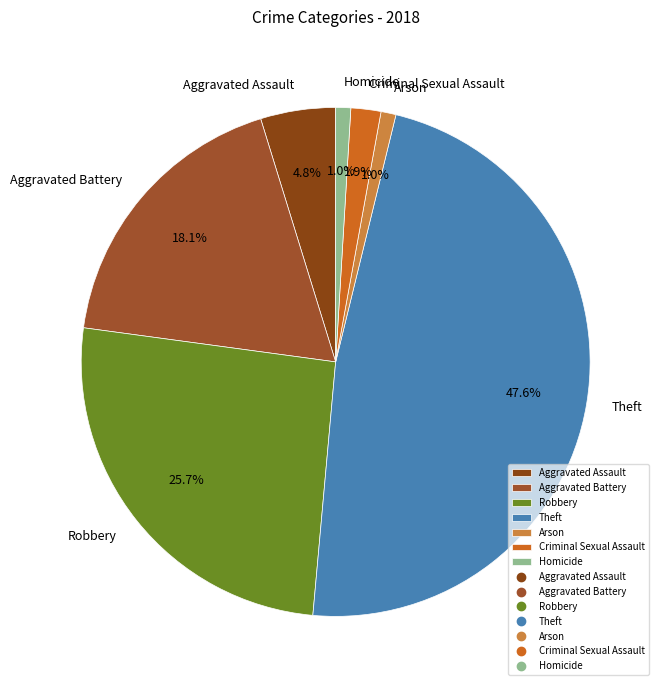

How many slices are in this pie chart?

7